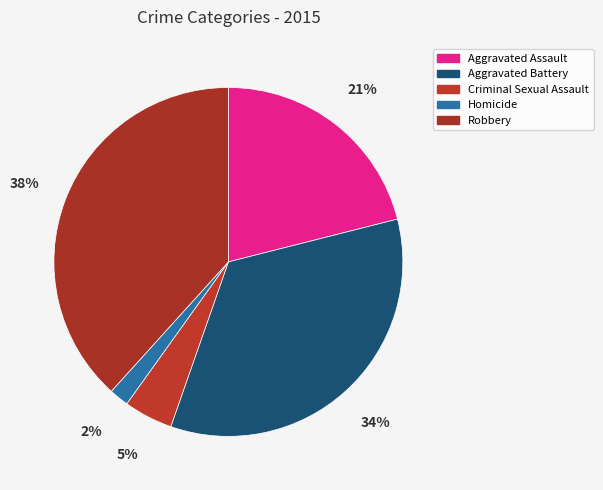

Which category has the biggest portion of the pie?

Robbery